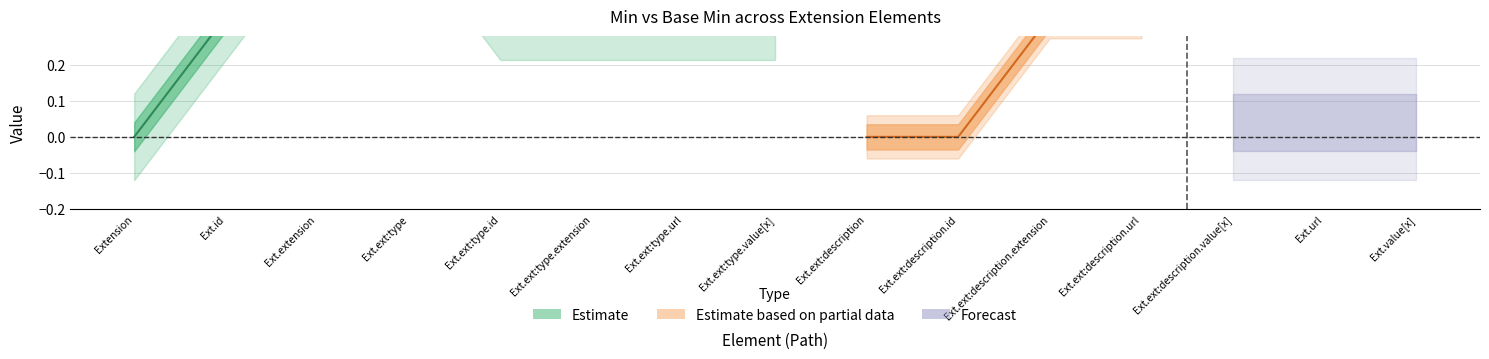

Is it true that Min equals 0 at Extension.extension:description.value[x]?

True